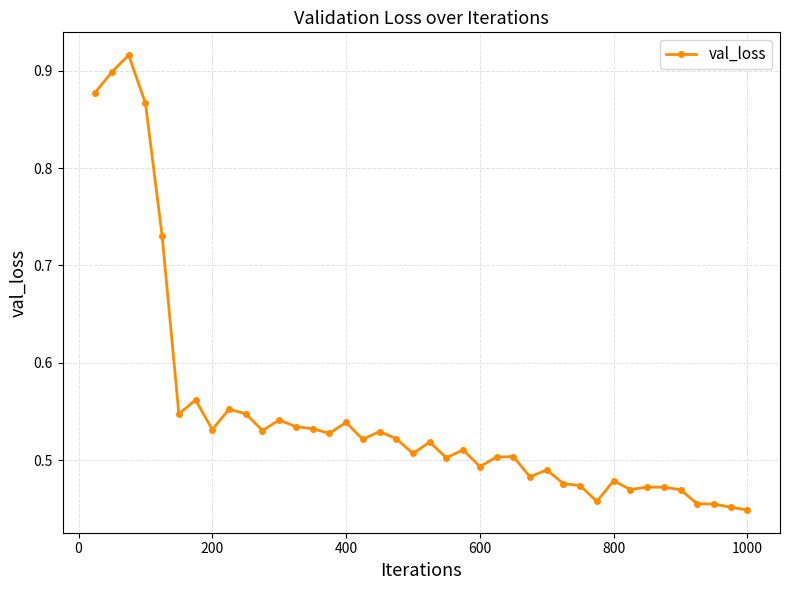

Count the values in the range 0 to 1.

40